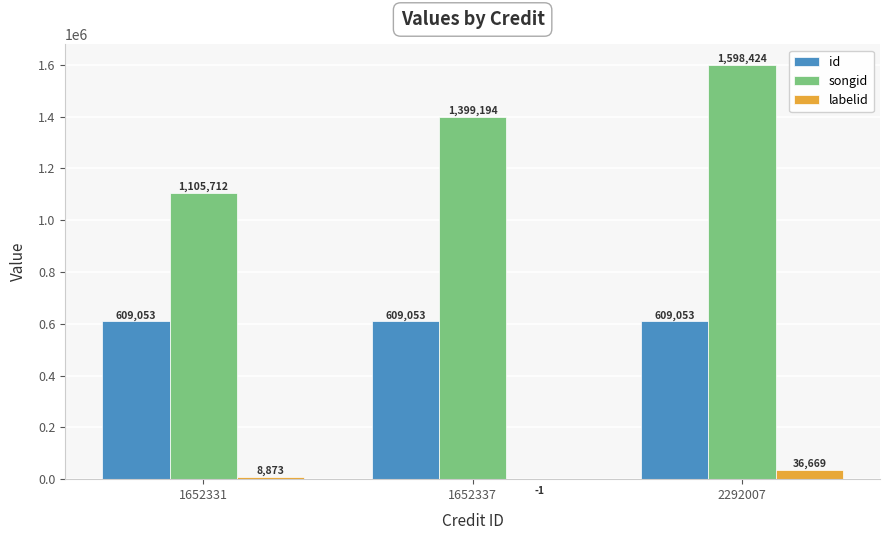

Between 1652331 and 2292007, which series saw the biggest shift?

songid